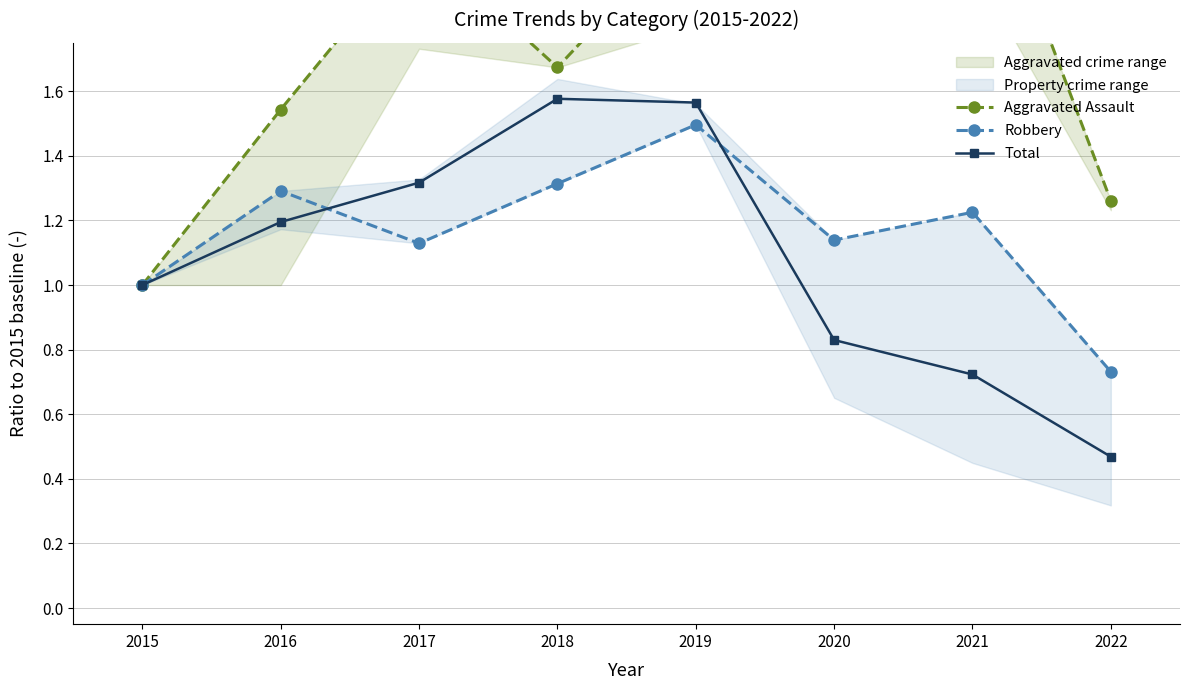

How many interior local valleys does the Aggravated Assault series have?

2